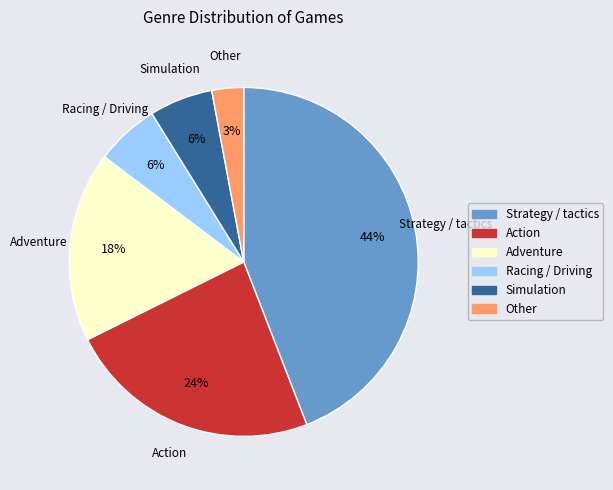

Which category has the smallest portion of the pie?

Other